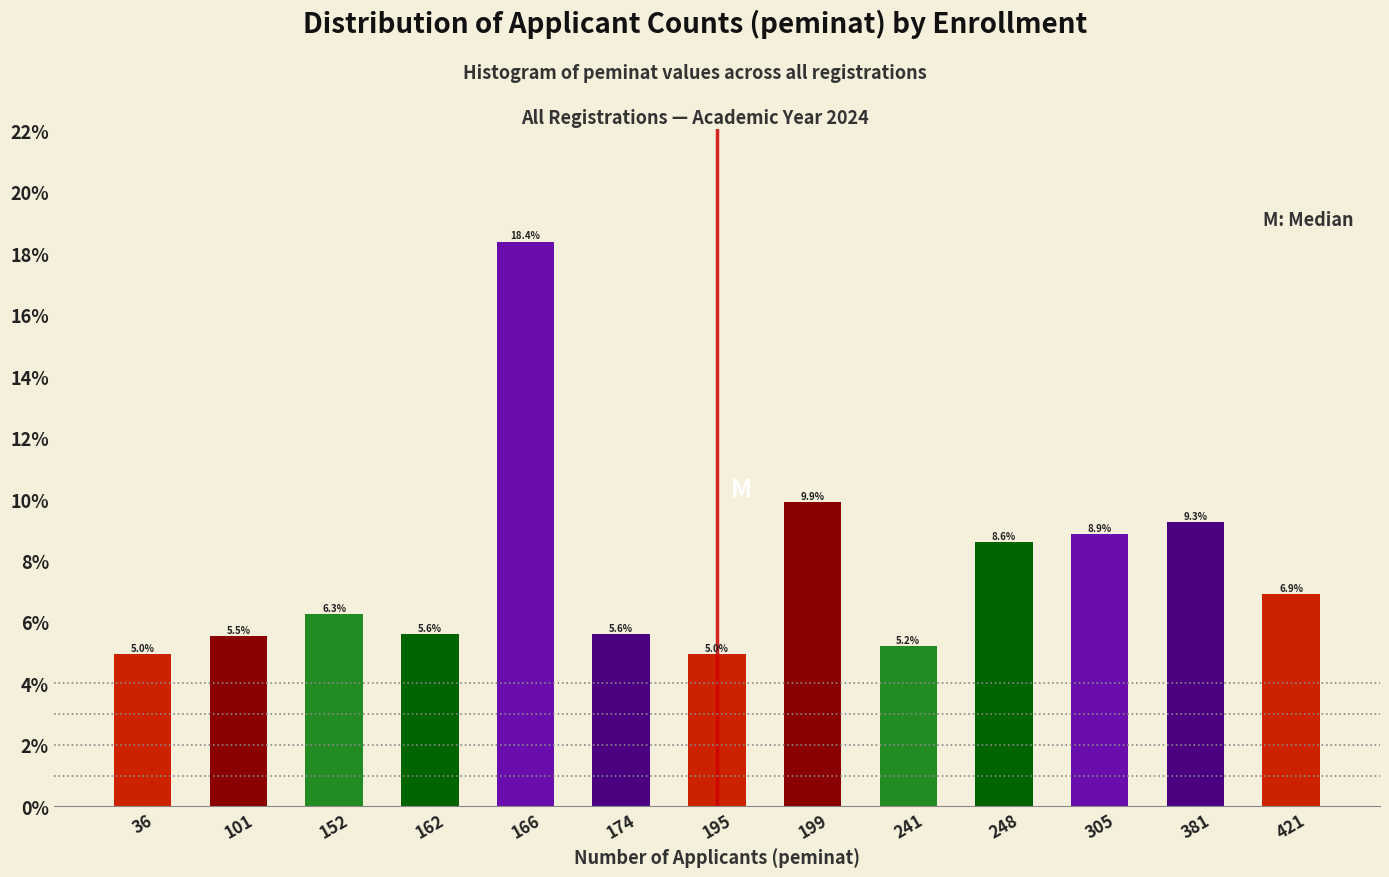

Reading left to right, extract all data points from this chart.

36=5.0	101=5.5	152=6.3	162=5.6	166=18.4	174=5.6	195=5.0	199=9.9	241=5.2	248=8.6	305=8.9	381=9.3	421=6.9